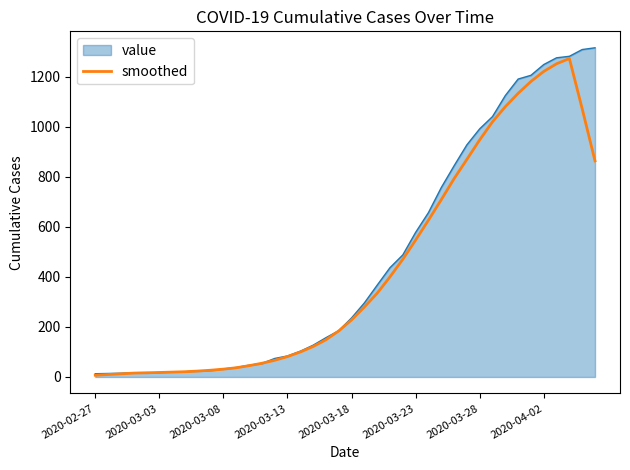

What is the highest value of the smoothed series?

1273.0